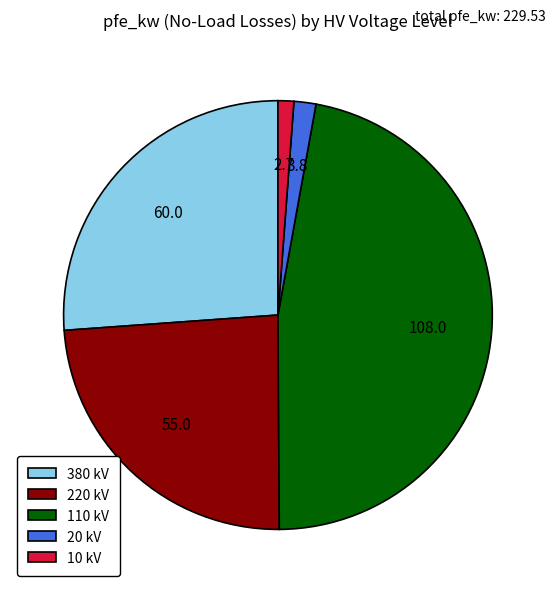

What is the largest slice in the pie chart?

110 kV